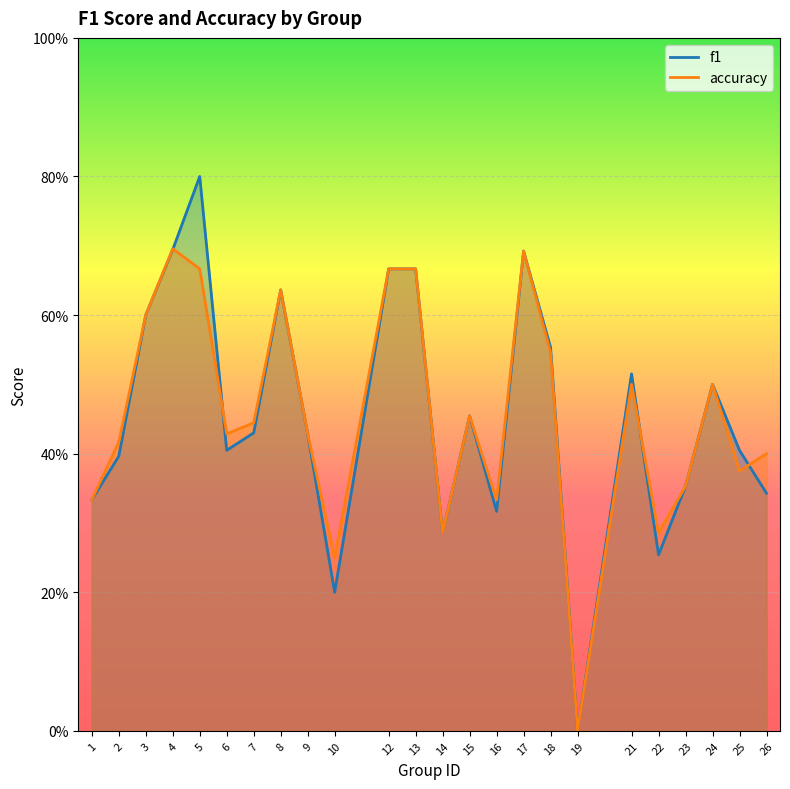

Which series changed the most between 13 and 18?

accuracy